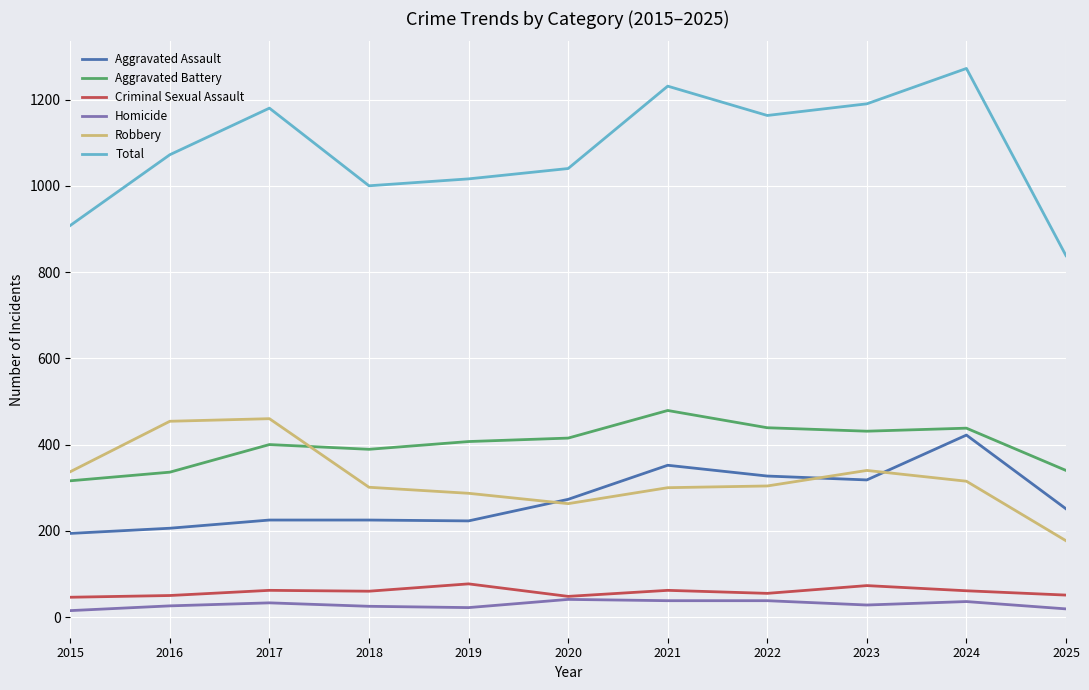

What is the highest value of the Aggravated Battery series?

479